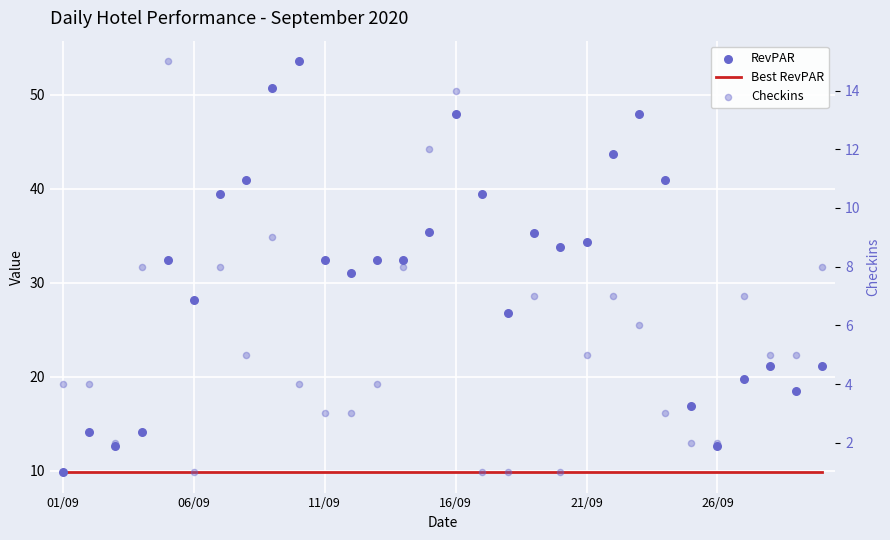

Which series has the largest total across all categories?

RevPAR